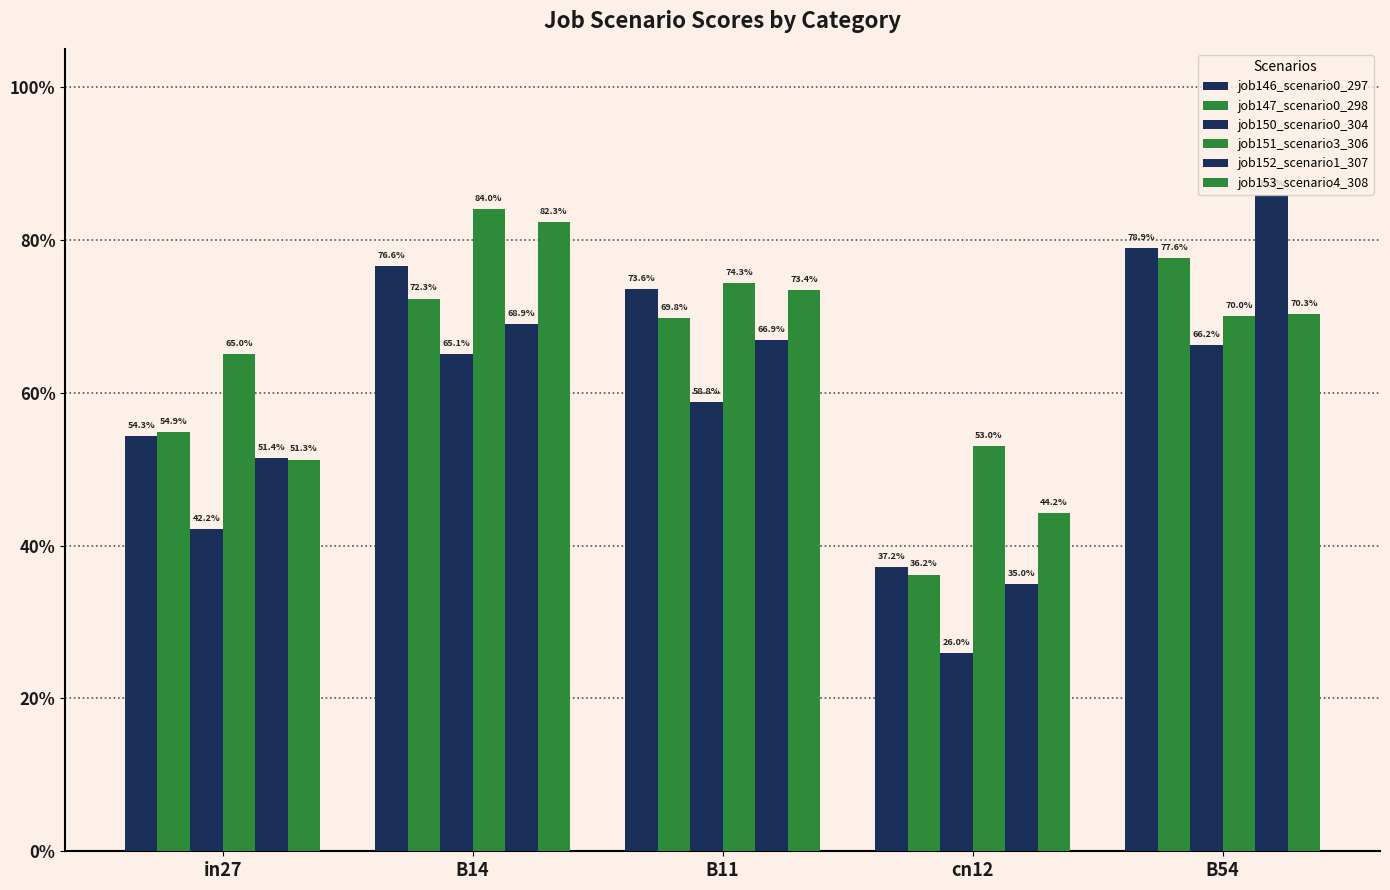

Reading left to right, list all the values displayed in this chart.

job146_scenario0_297: in27=0.5	B14=0.8	B11=0.7	cn12=0.4	B54=0.8
job147_scenario0_298: in27=0.5	B14=0.7	B11=0.7	cn12=0.4	B54=0.8
job150_scenario0_304: in27=0.4	B14=0.7	B11=0.6	cn12=0.3	B54=0.7
job151_scenario3_306: in27=0.7	B14=0.8	B11=0.7	cn12=0.5	B54=0.7
job152_scenario1_307: in27=0.5	B14=0.7	B11=0.7	cn12=0.3	B54=0.9
job153_scenario4_308: in27=0.5	B14=0.8	B11=0.7	cn12=0.4	B54=0.7